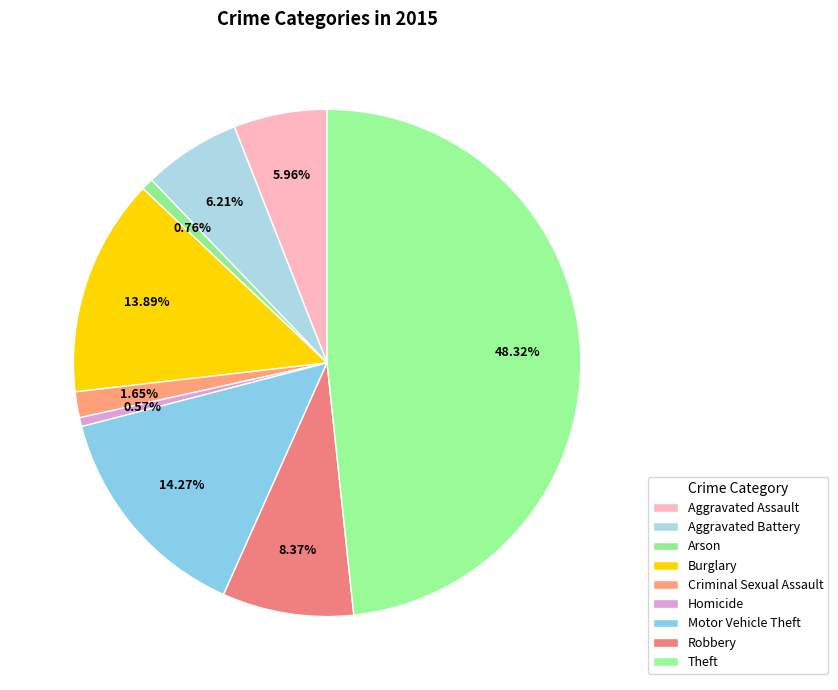

Approximately how many times larger is the value at Arson compared to Motor Vehicle Theft?

0.1